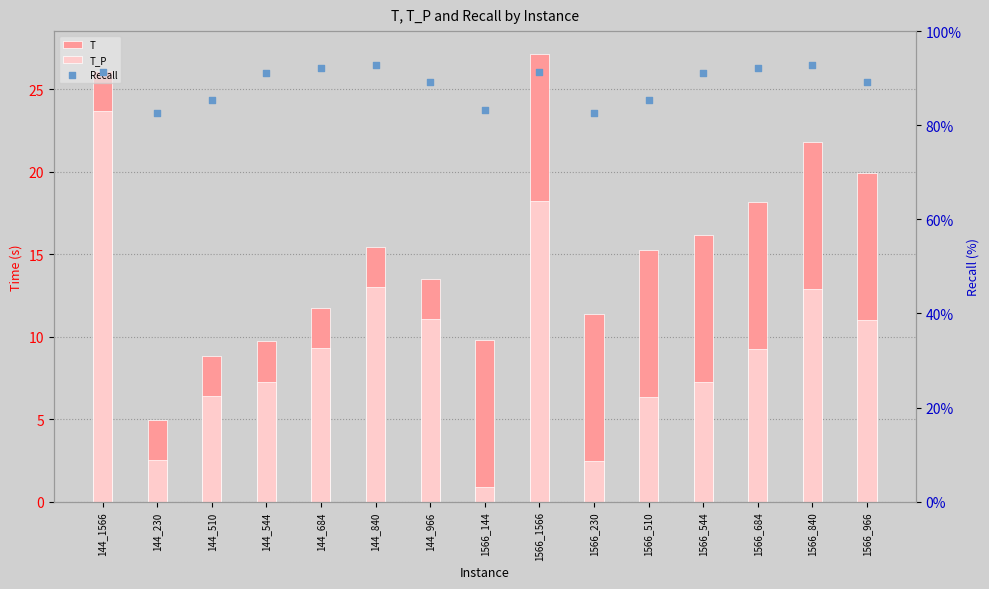

What is the total value across all series at 144_840?

121.3